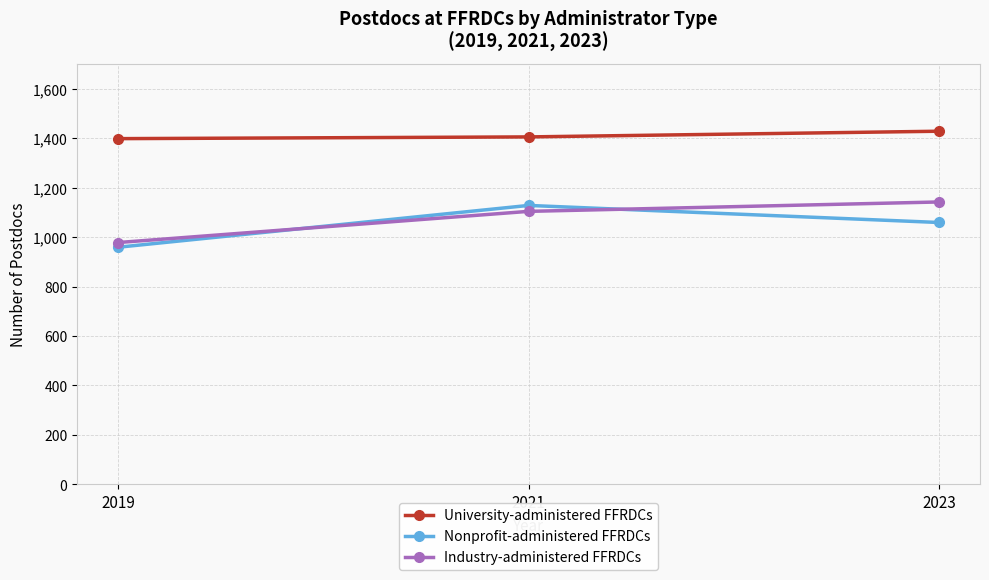

Is the value of Nonprofit-administered FFRDCs at 2023 greater than the value of Industry-administered FFRDCs at 2023?

No